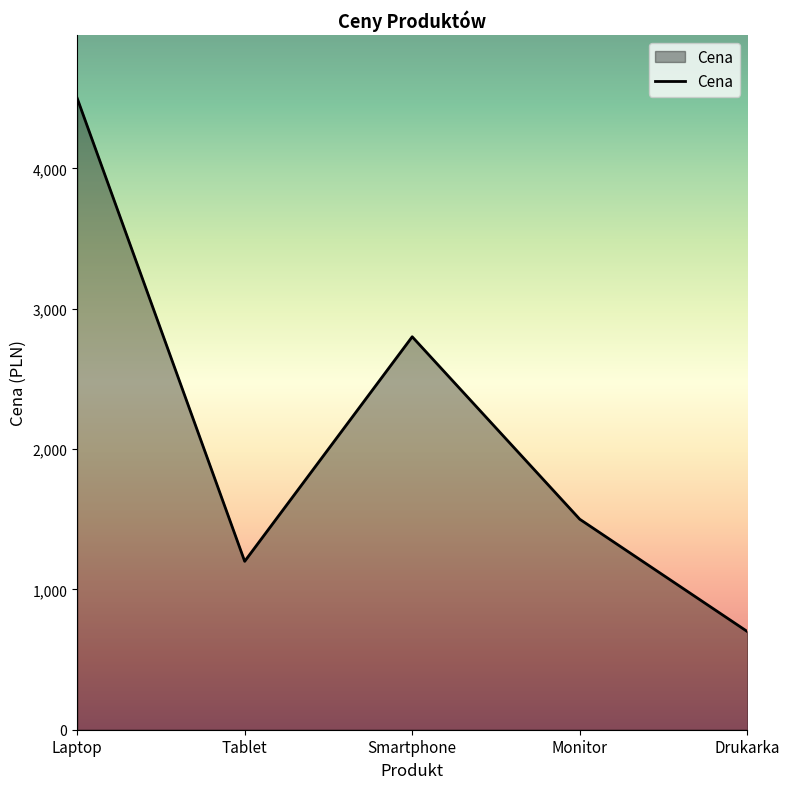

Rank the categories by value from highest to lowest.

Laptop, Smartphone, Monitor, Tablet, Drukarka